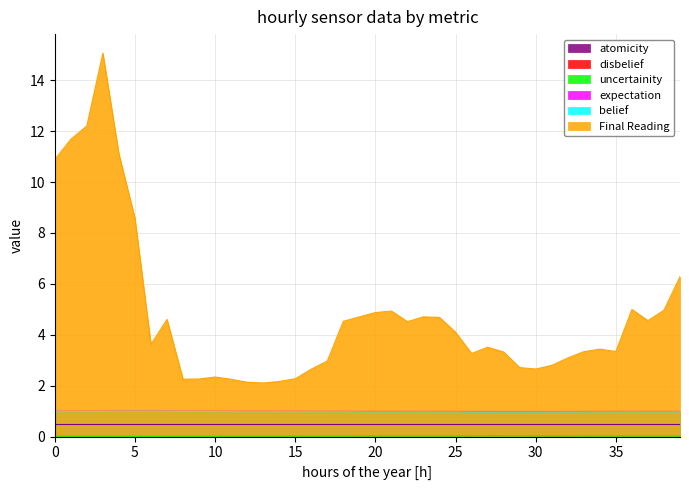

The belief series shows 1.0 at 25. True or false?

True